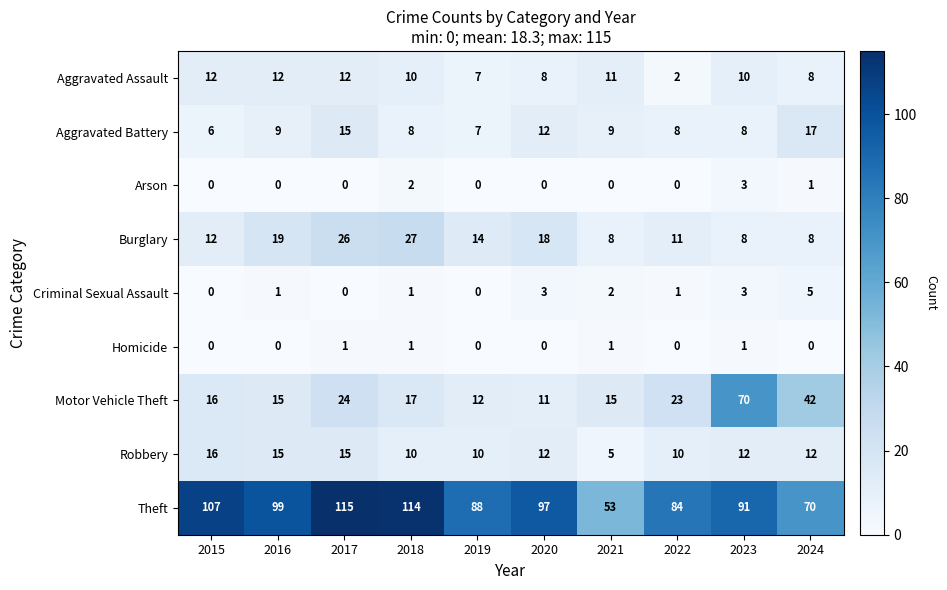

Rank the series by their maximum value, from lowest to highest.

Homicide, Arson, Criminal Sexual Assault, Aggravated Assault, Robbery, Aggravated Battery, Burglary, Motor Vehicle Theft, Theft